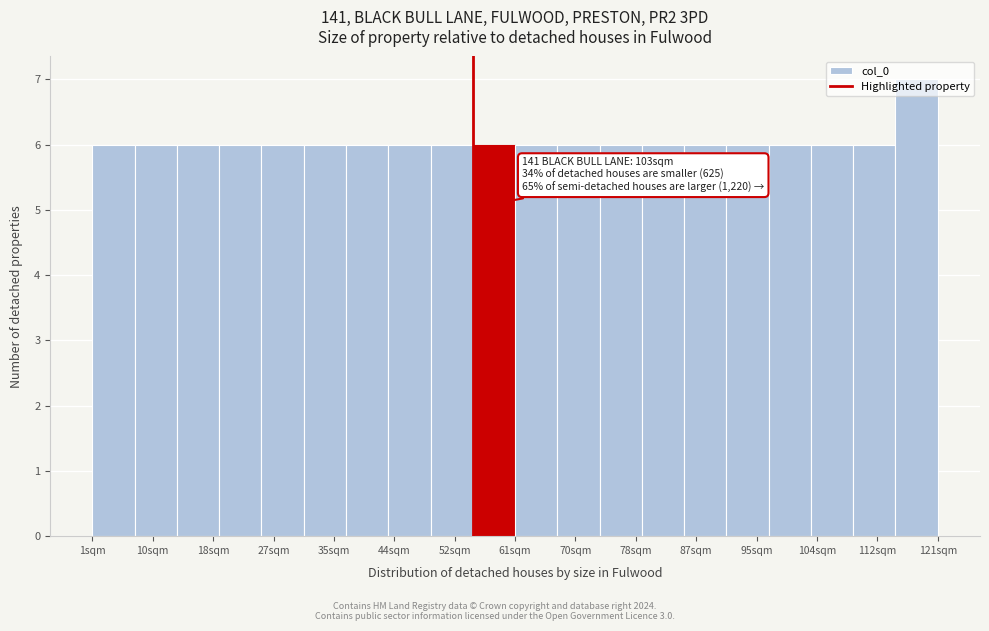

Over which range of the x-axis is the bar tallest?

115 to 121